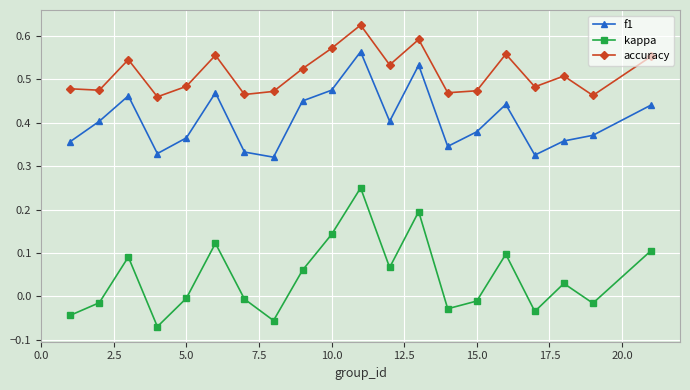

List the series in order of their overall mean, lowest first.

kappa, f1, accuracy